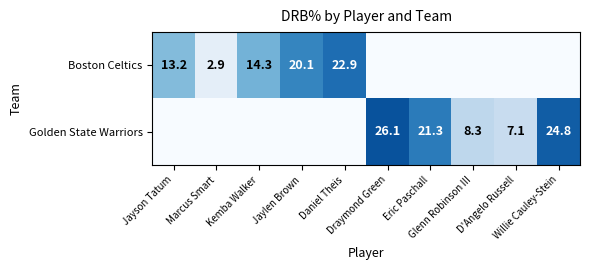

Which label corresponds to the smallest value in the chart?

Draymond Green